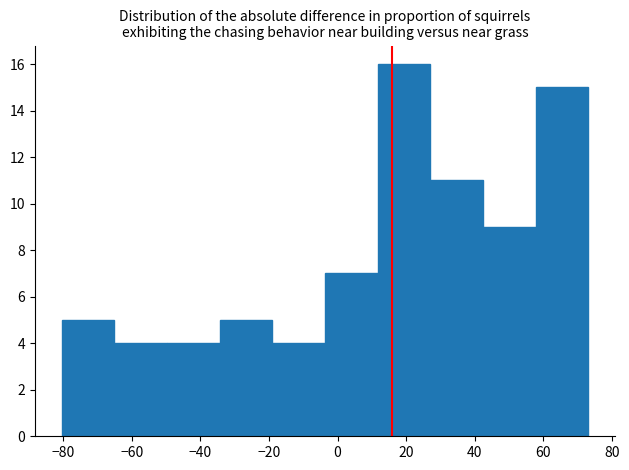

Reading left to right, transcribe this chart: for each bar, give the range it covers on the x-axis and its height. Neither the bar edges nor the heights are printed on the chart, so give them approximately, as read against the axes.

-80 to -66: 5
-66 to -50: 4
-50 to -34: 4
-34 to -20: 5
-20 to -4: 4
-4 to 12: 7
12 to 28: 16
28 to 42: 11
42 to 58: 9
58 to 74: 15